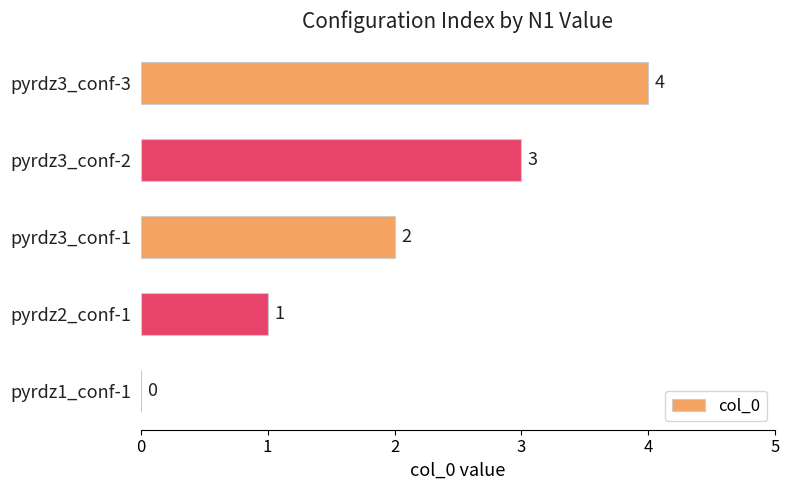

Where is the data nearest to the value 2?

pyrdz3_conf-1